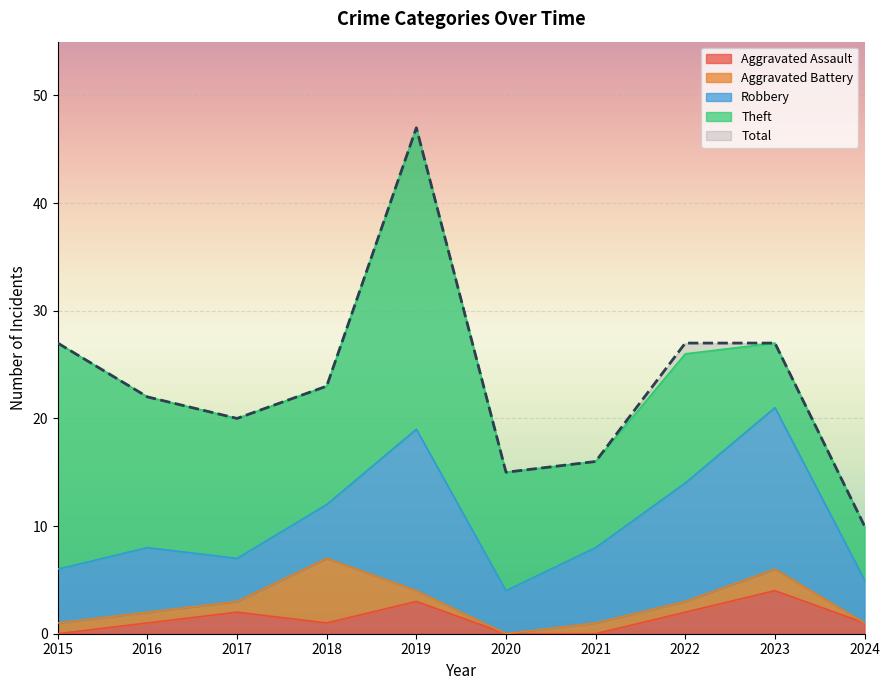

Is the value of Aggravated Assault at 2020 greater than the value of Total at 2016?

No